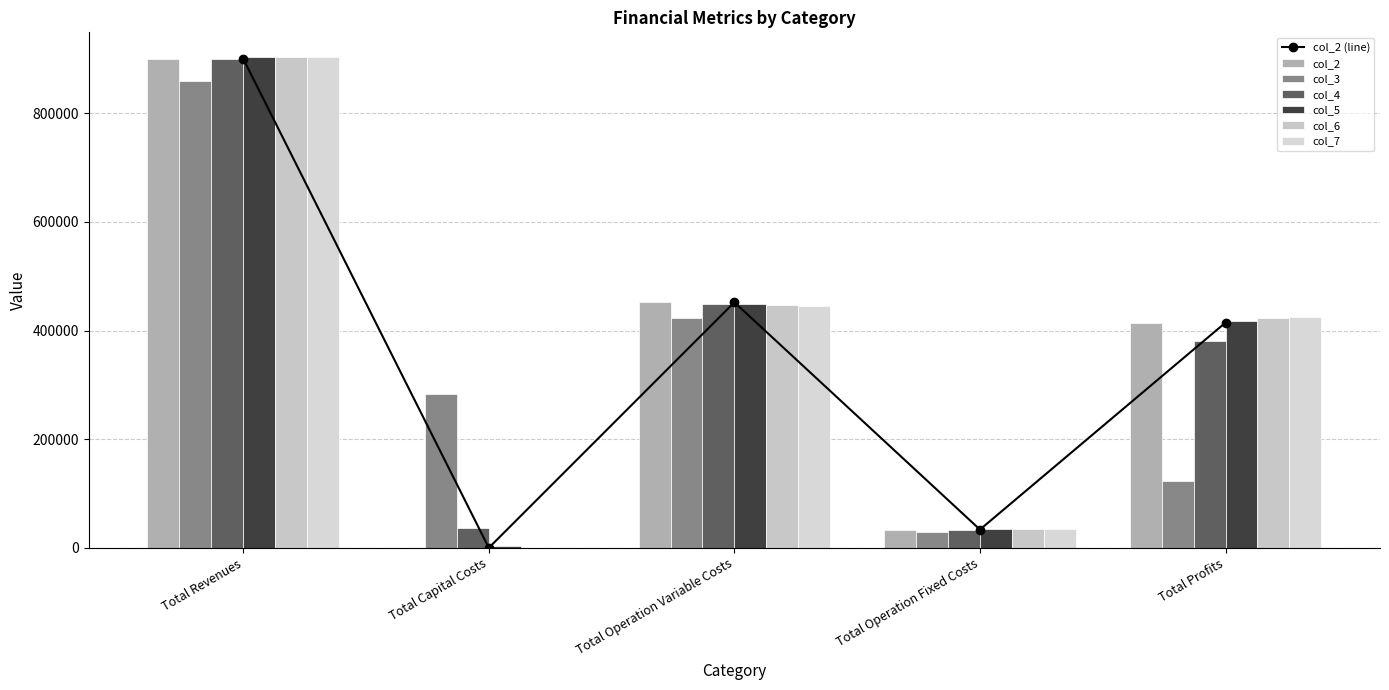

What is the sum of all col_2 values?

1800536.1